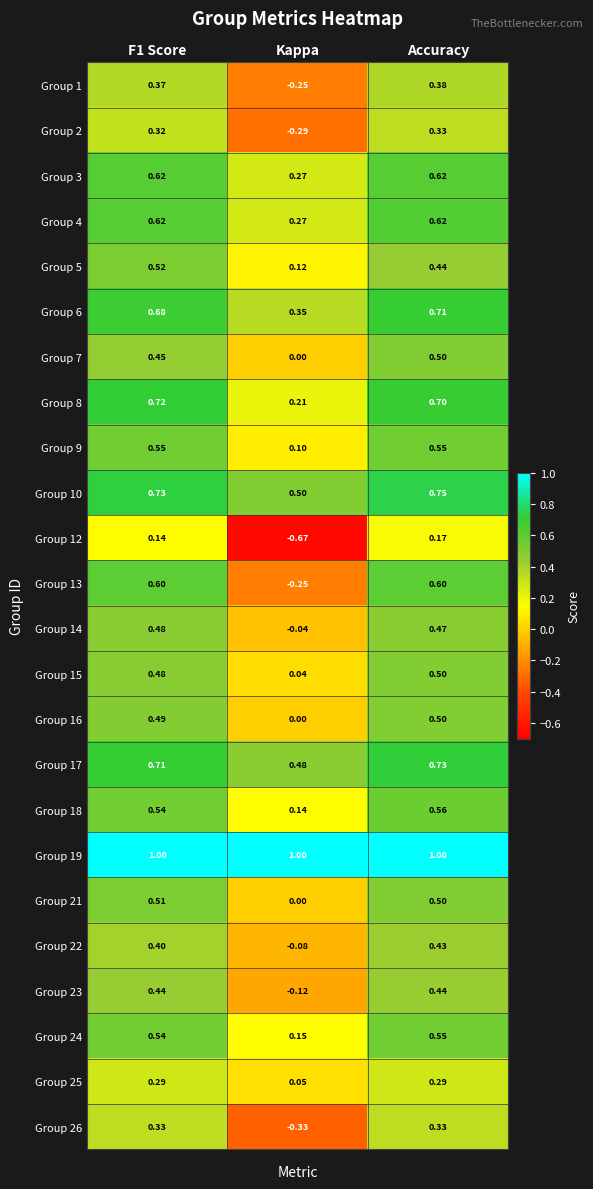

Where is Group 14 nearest to the value 0?

Kappa